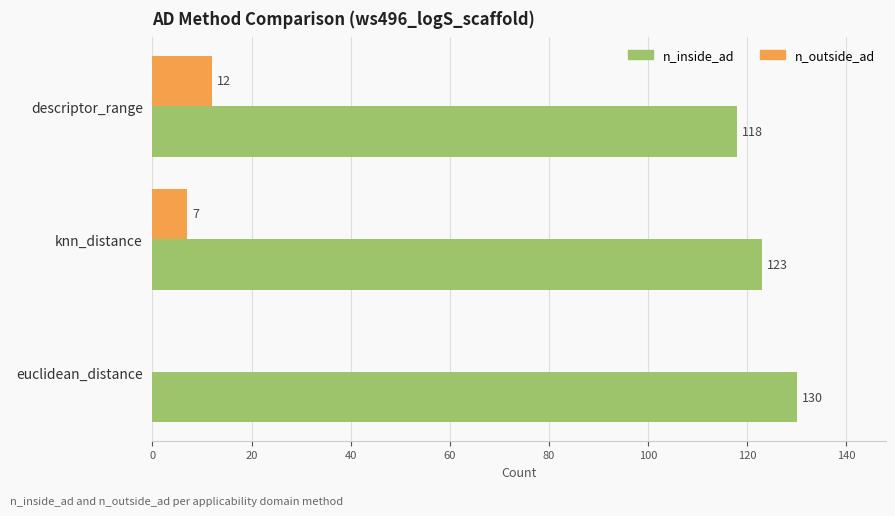

The n_inside_ad series shows 130 at euclidean_distance. True or false?

True